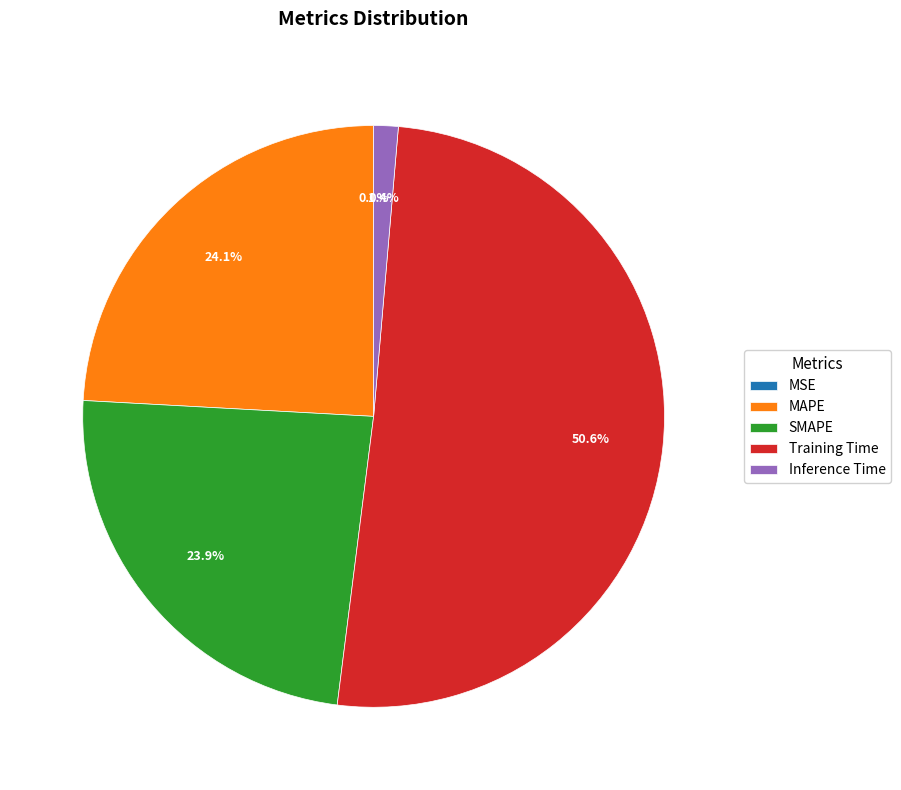

Does SMAPE account for over 50% of the chart?

No